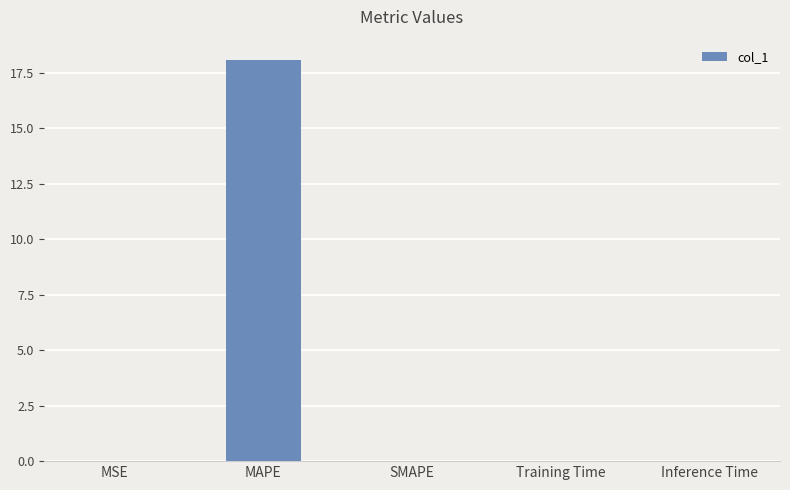

The value at MAPE is 18.1. True or false?

True